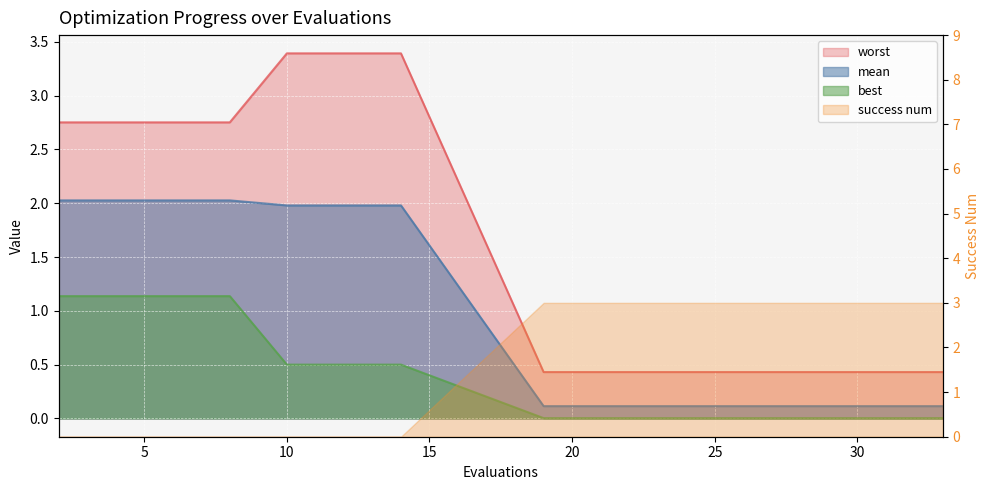

Which series has the largest total across all categories?

worst